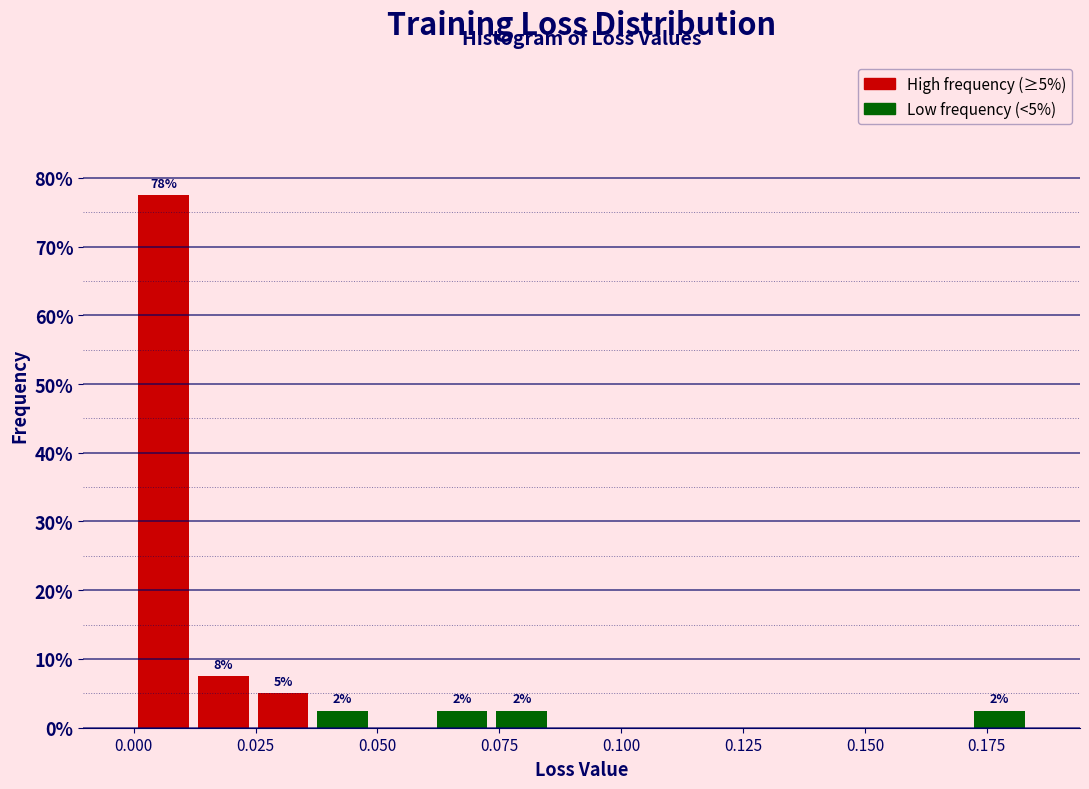

Read against the x-axis, roughly where is the centre of the tallest bar?

0.005